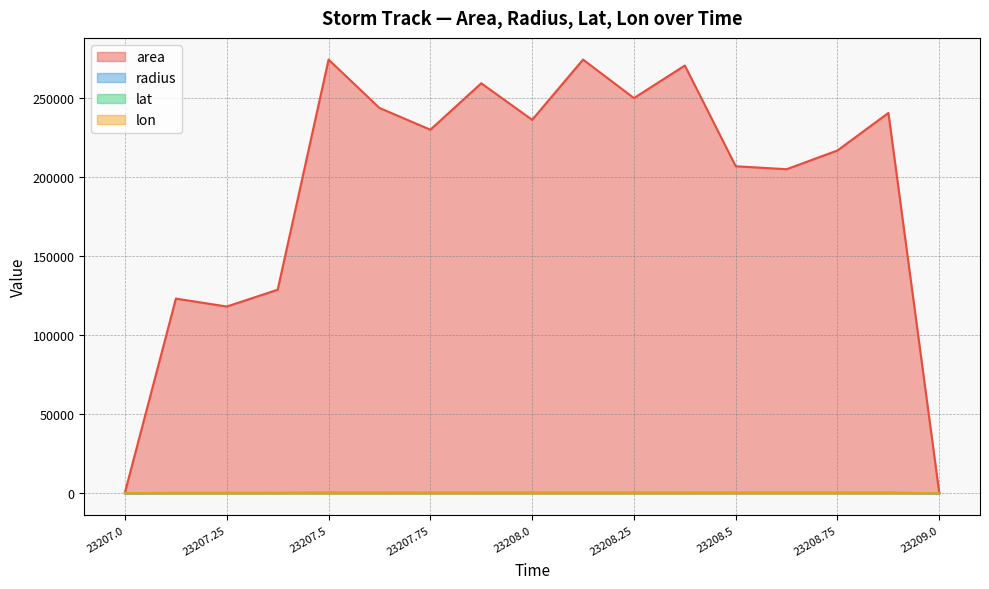

Does the chart display data point markers on the line(s)?

No